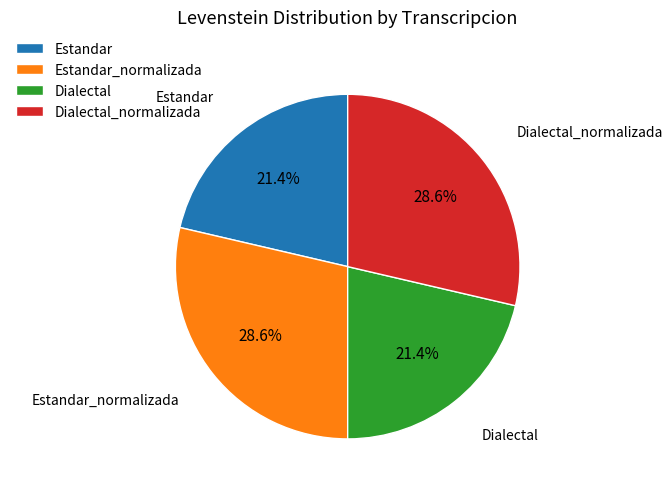

What portion of the pie excludes Estandar?

78.6%